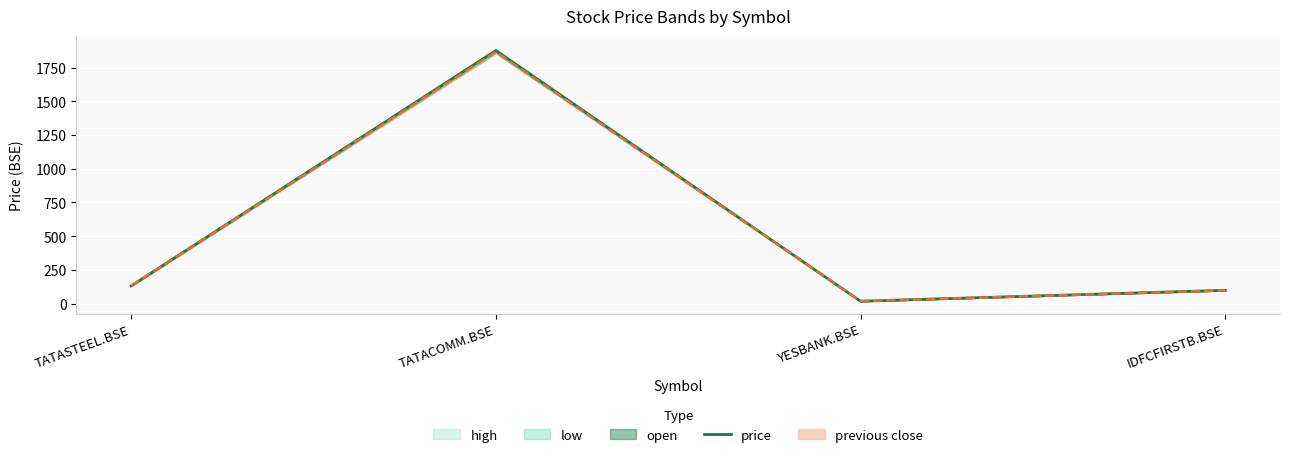

The chart shows a value of 138.3 at IDFCFIRSTB.BSE. True or false?

False